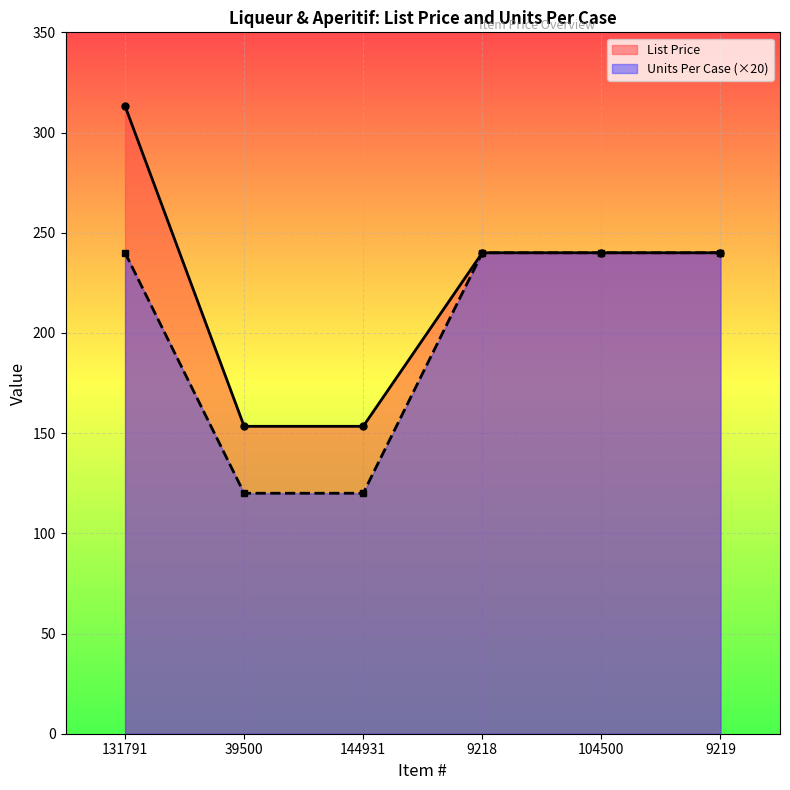

Which series changed the most between 131791 and 9218?

List Price